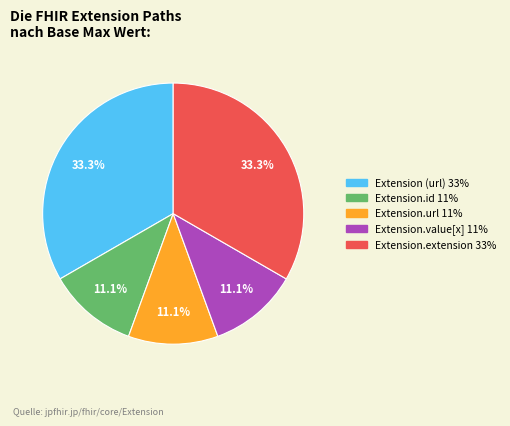

Is there a majority slice in this chart?

No